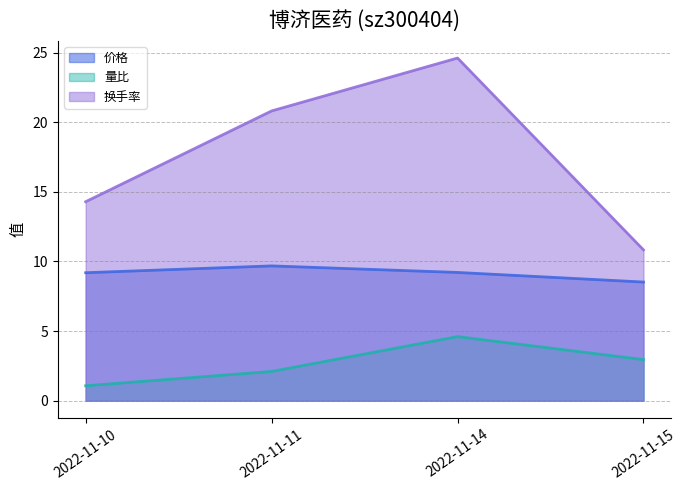

True or false: 价格 has a value of 12.4 at 2022-11-15.

False